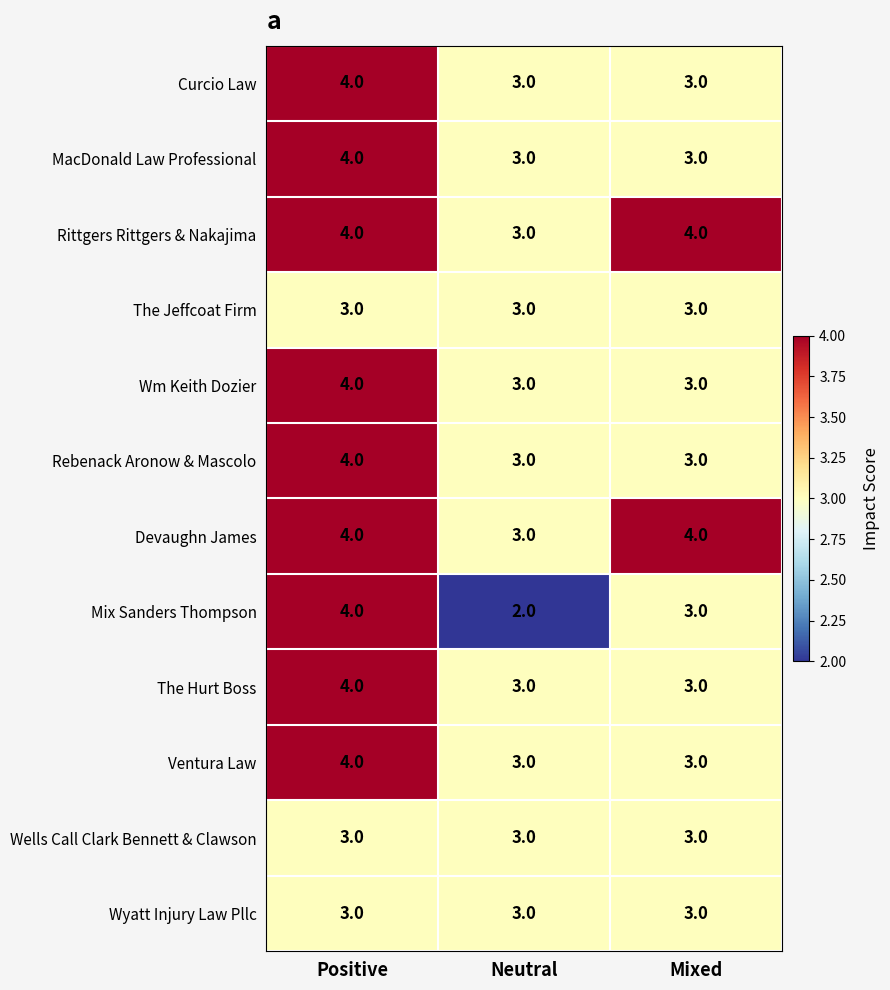

What is the sum of the Mix Sanders Thompson values at Positive and Mixed?

7